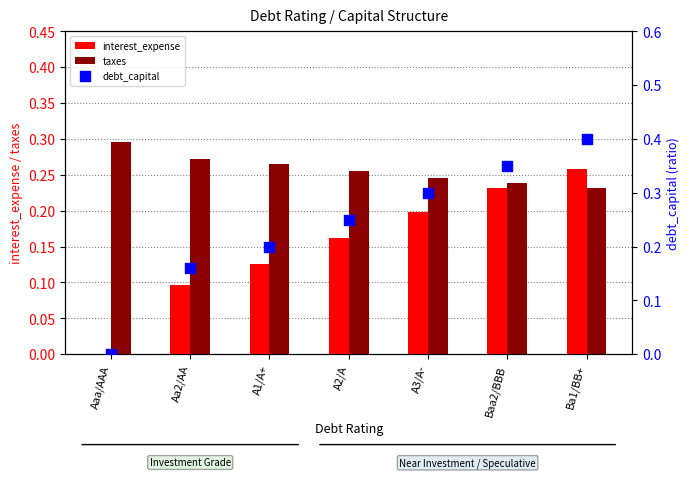

Is the value of taxes at A2/A greater than the value of debt_capital at Baa2/BBB?

No